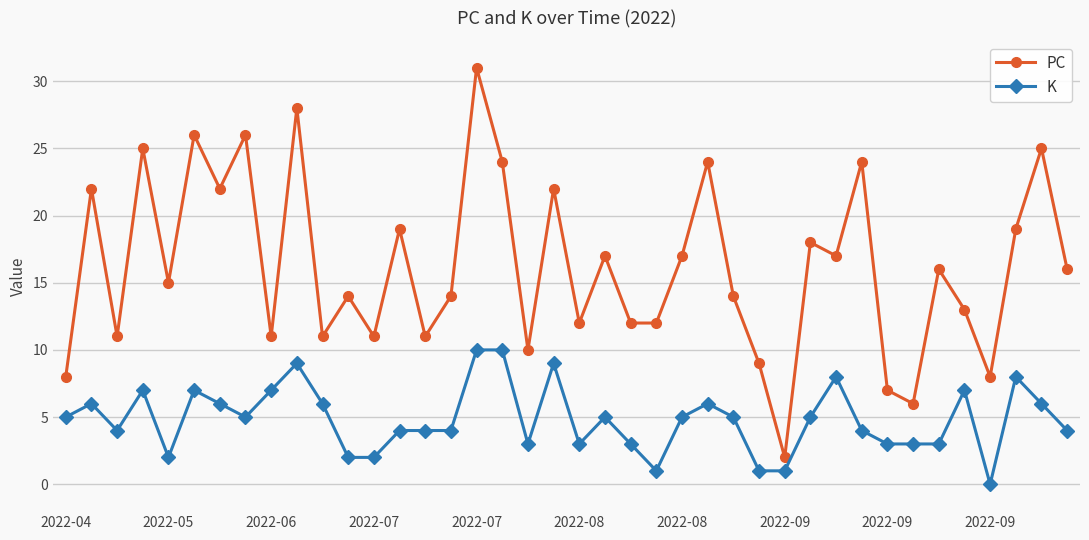

How many lines are shown in the chart?

2